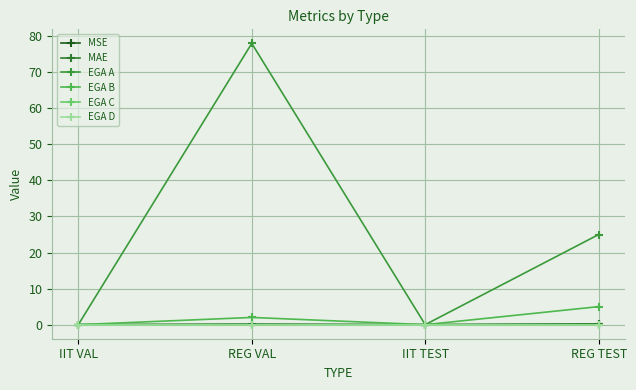

Is this an area chart (filled region under the line)?

No